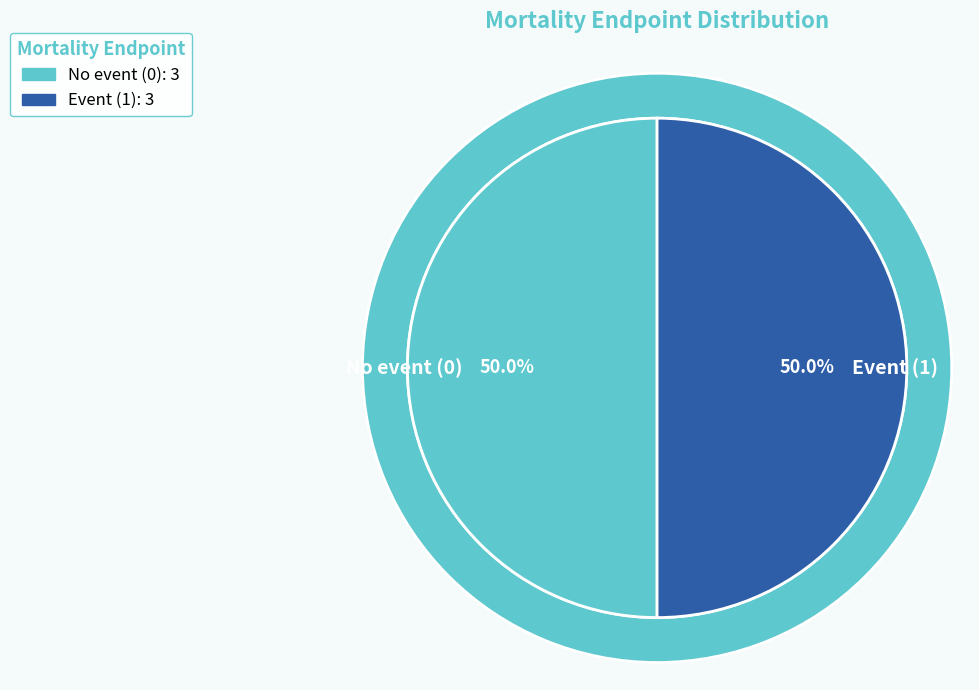

Is 10032 the majority of the pie?

No